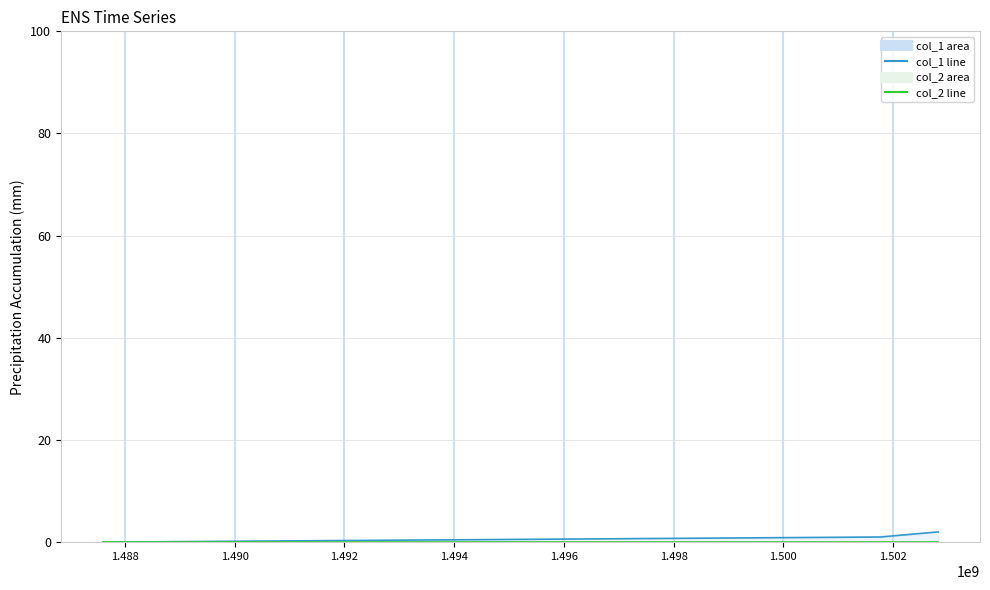

The value at 1487598044 is 0. True or false?

True